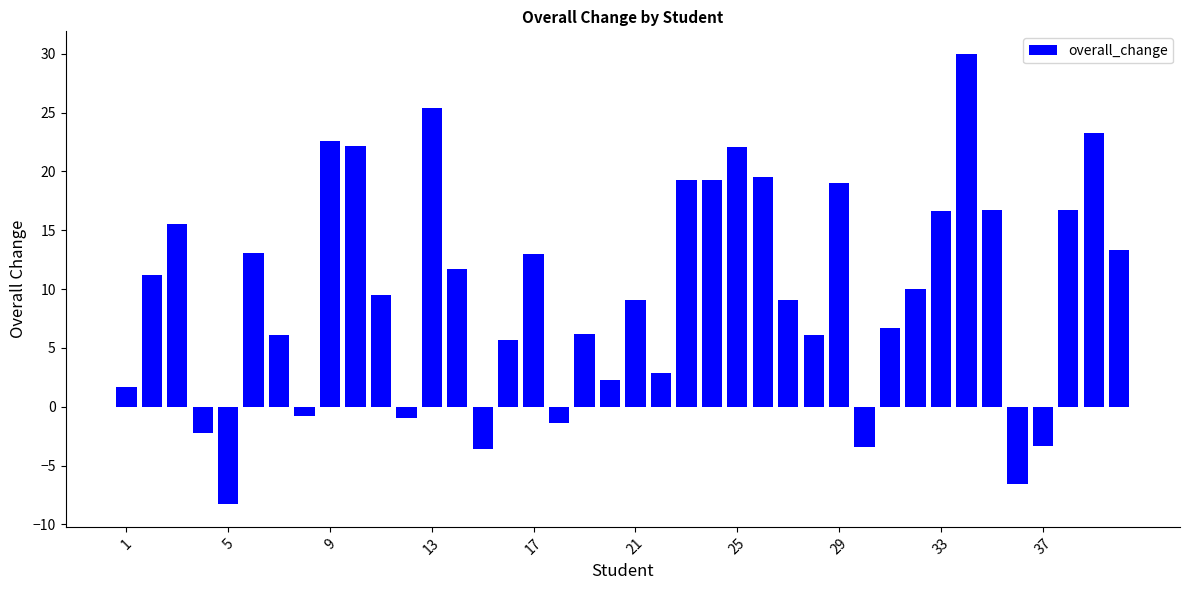

What is the minimum value shown in the chart?

-8.3